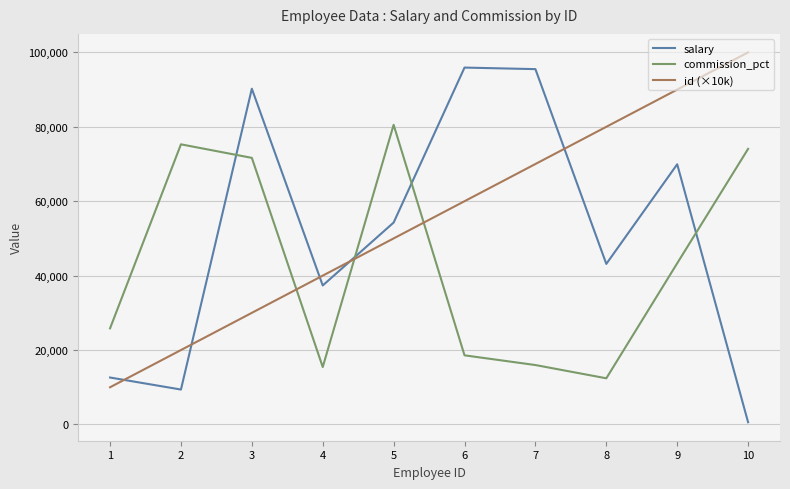

At 6, list the series in order from largest to smallest.

salary, id (×10k), commission_pct